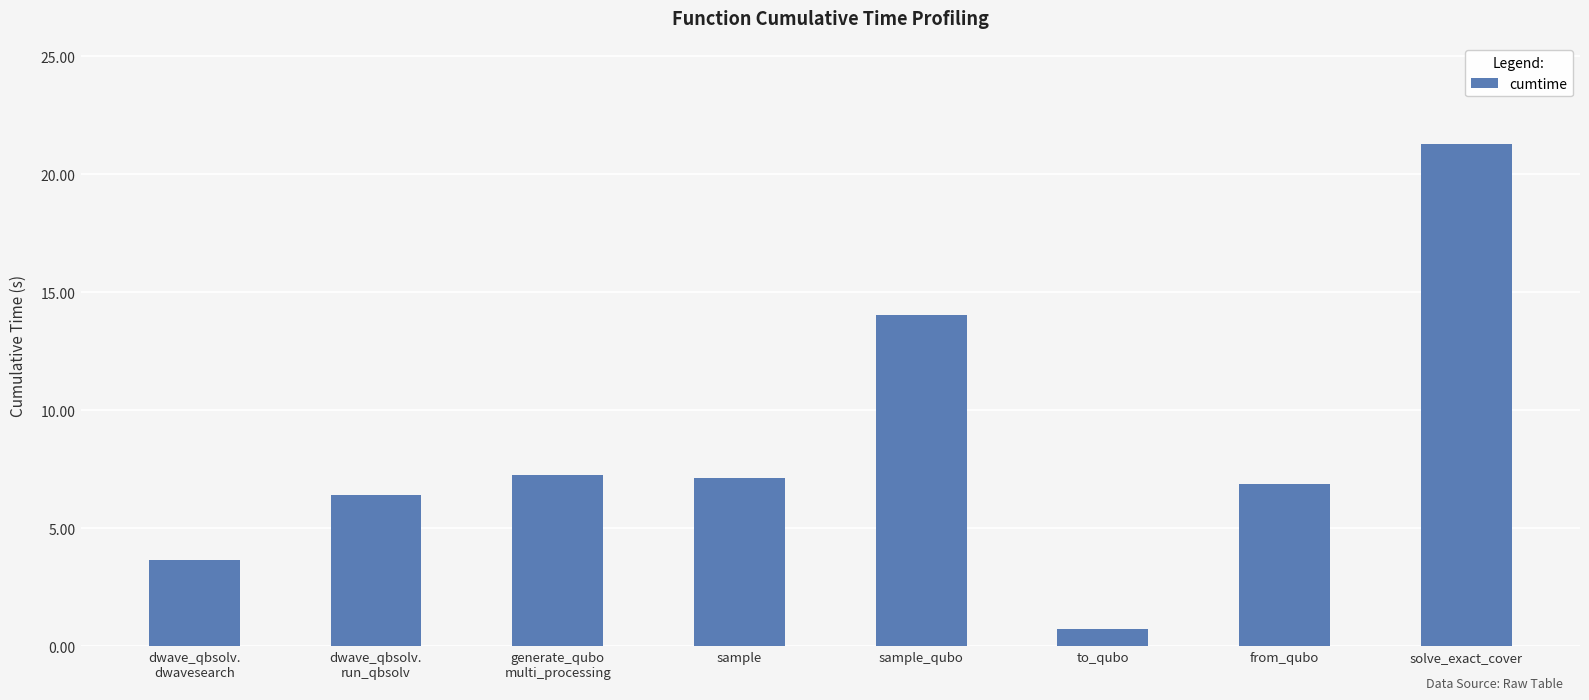

Reading left to right, what are all the values shown in this chart?

dwave_qbsolv.
dwavesearch=3.7	dwave_qbsolv.
run_qbsolv=6.4	generate_qubo
multi_processing=7.2	sample=7.1	sample_qubo=14.0	to_qubo=0.7	from_qubo=6.9	solve_exact_cover=21.3